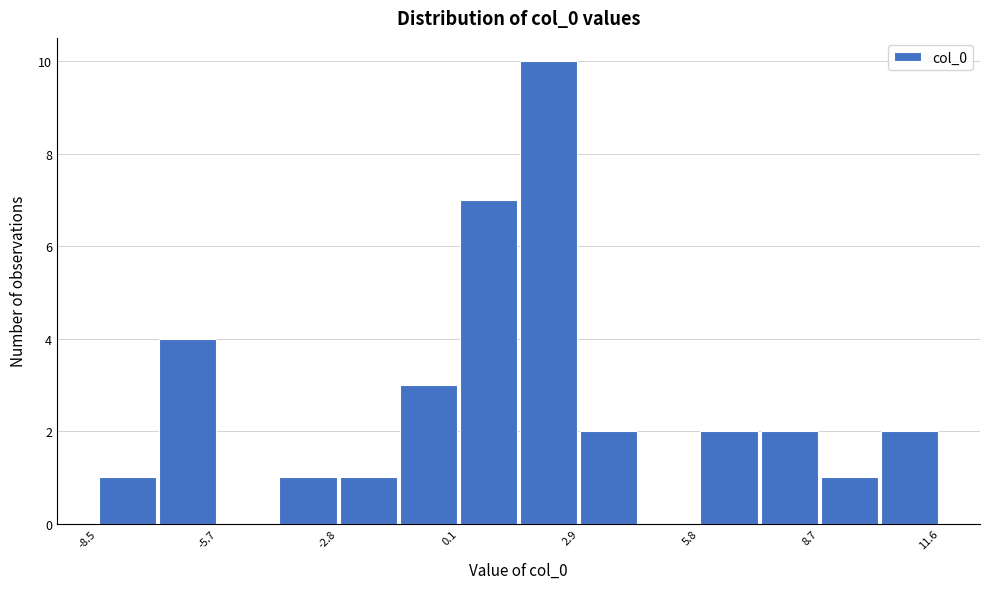

Around what value on the x-axis is the tallest bar? Give the approximate position of its centre, as read against the axis.

2.0